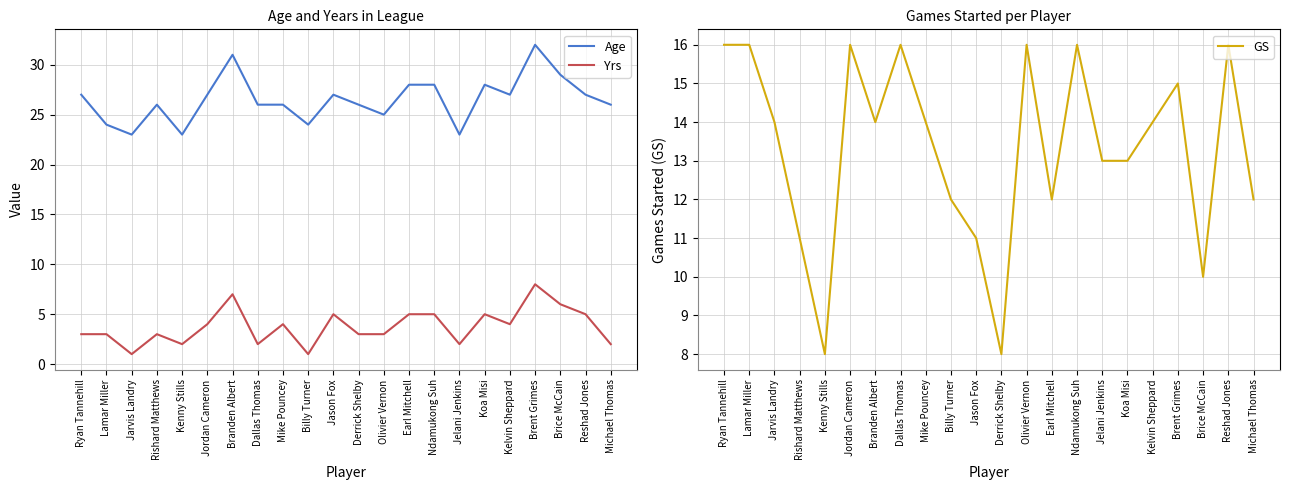

What are all the series names shown in the legend?

Age, Yrs, GS